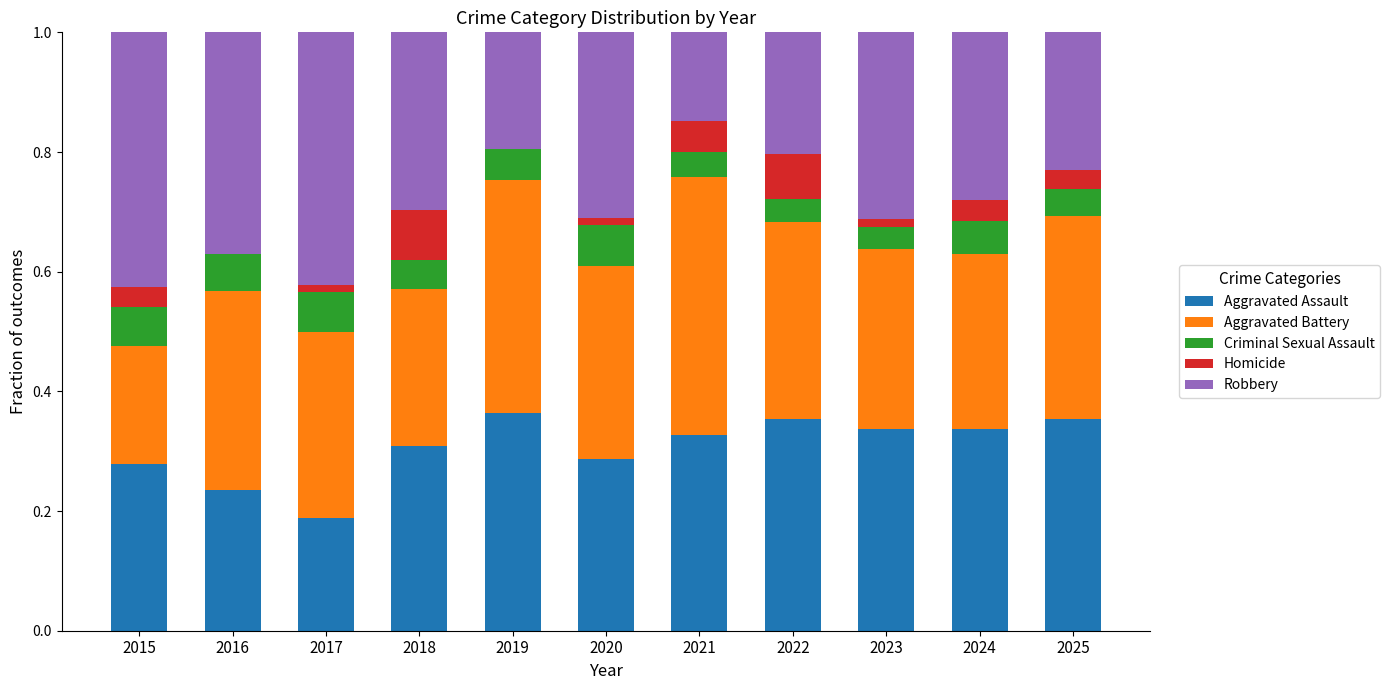

Are the bars grouped side by side (vs. stacked)?

No